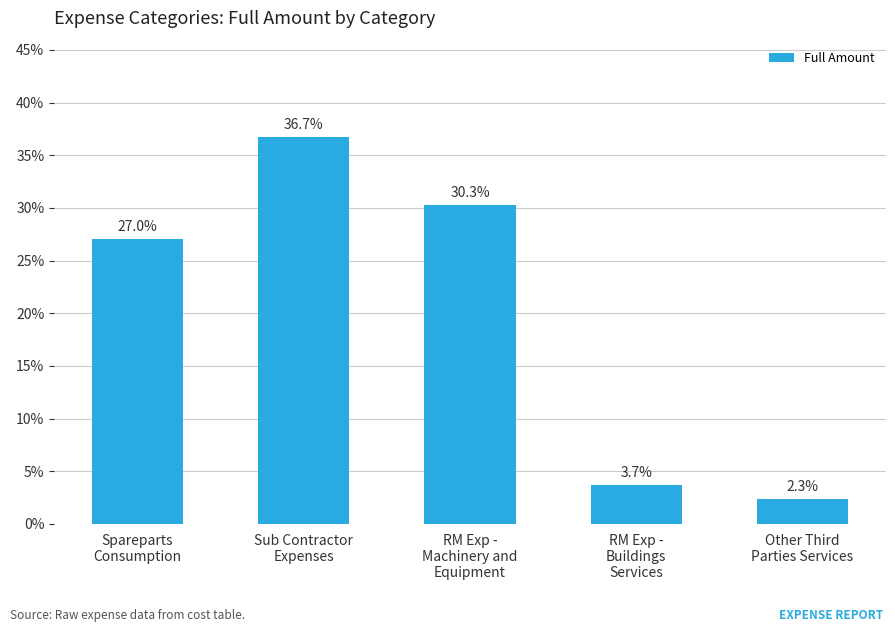

Are the bars grouped side by side (vs. stacked)?

No